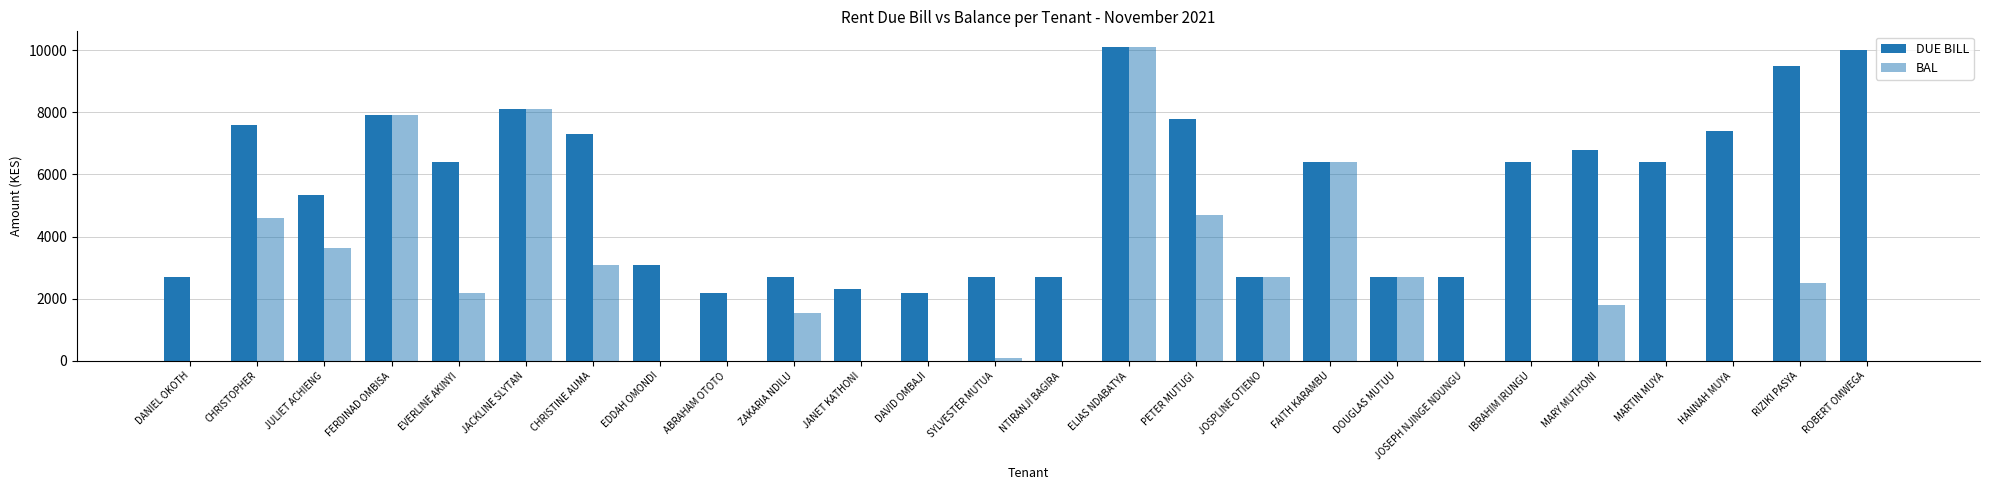

At which label does DUE BILL first exceed 6400?

CHRISTOPHER